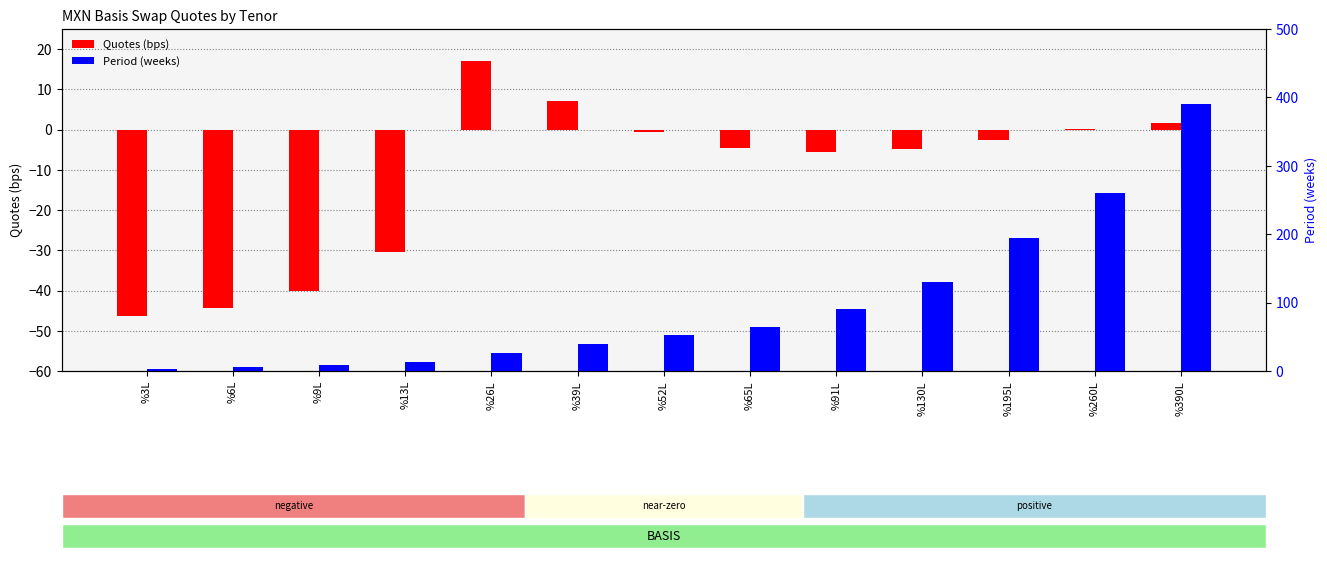

Does the chart contain stacked bars?

No